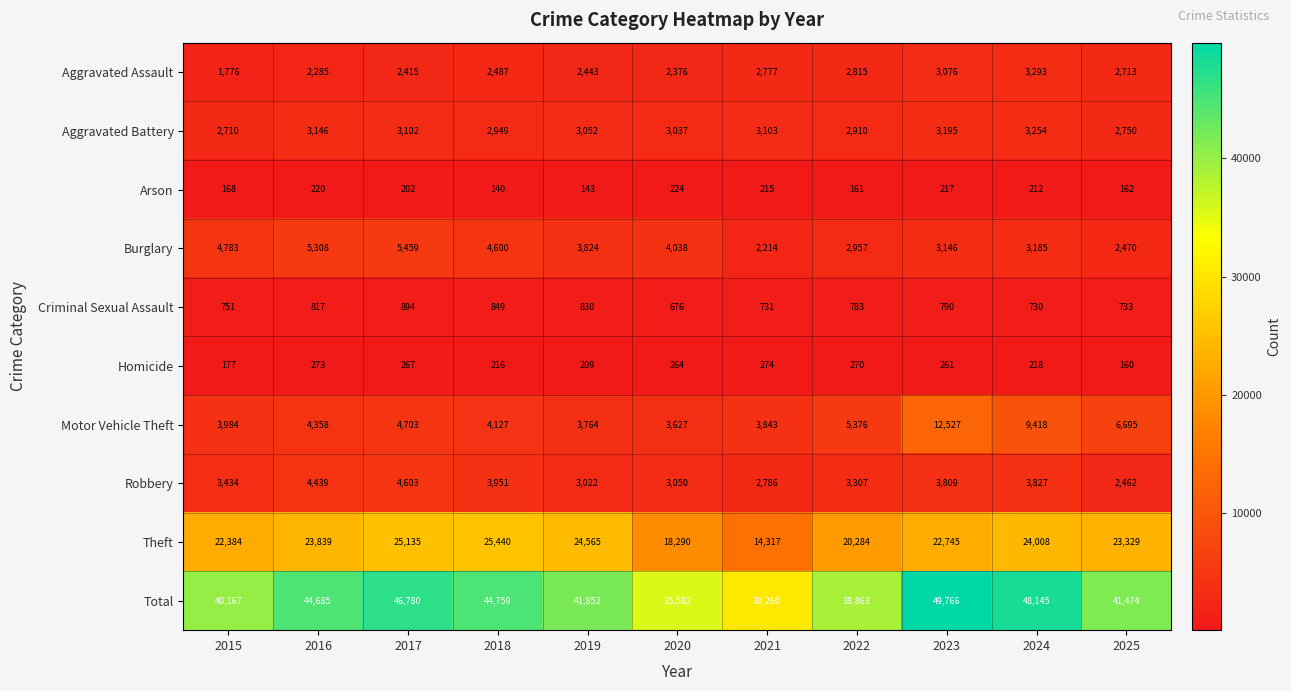

Rank the series at 2016 from lowest to highest value.

Arson, Homicide, Criminal Sexual Assault, Aggravated Assault, Aggravated Battery, Motor Vehicle Theft, Robbery, Burglary, Theft, Total